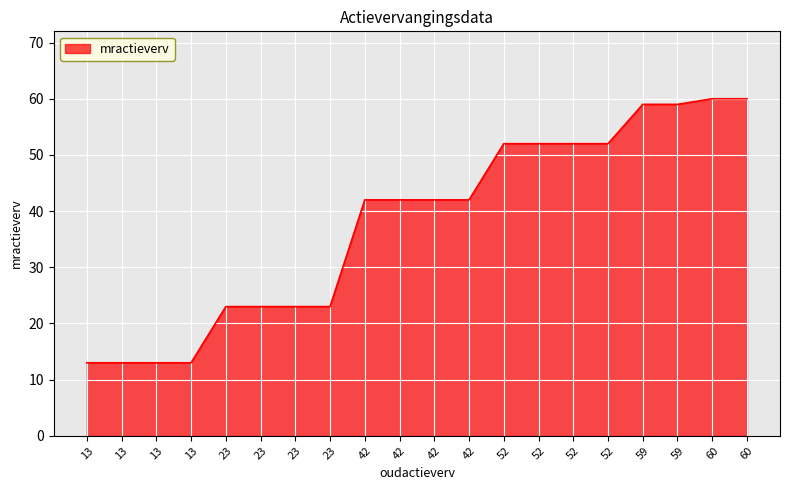

True or false: the data shows 95 at 59.

False